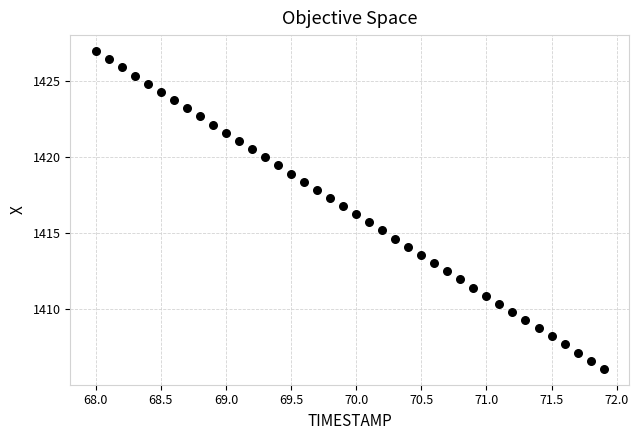

What is the range of Y values (max minus min)?

20.8